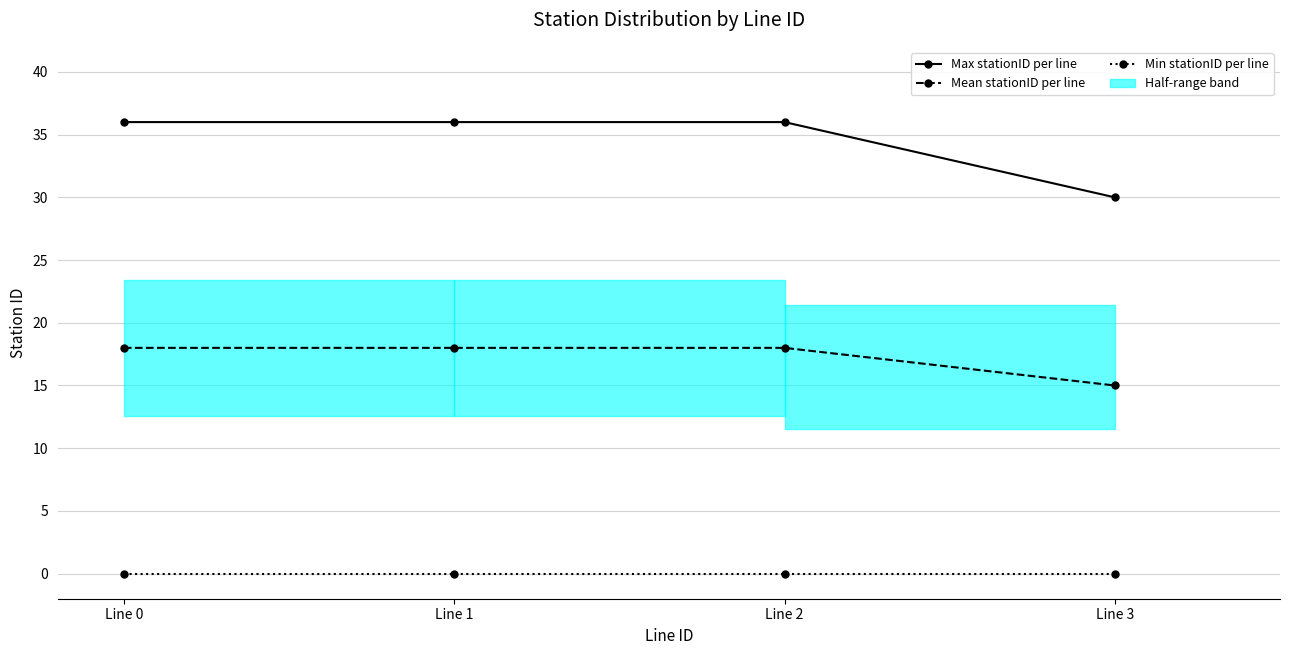

Read the Max stationID per line value at Line 0.

36